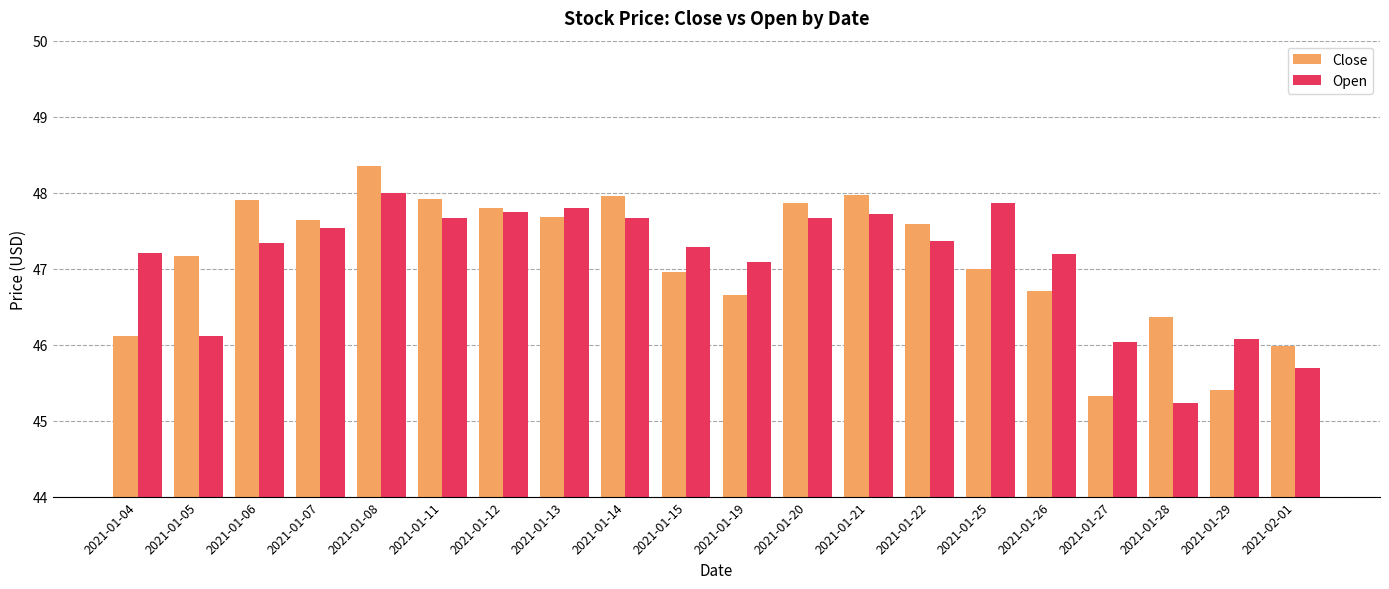

What is the difference between the maximum and minimum values in the Close series?

3.0